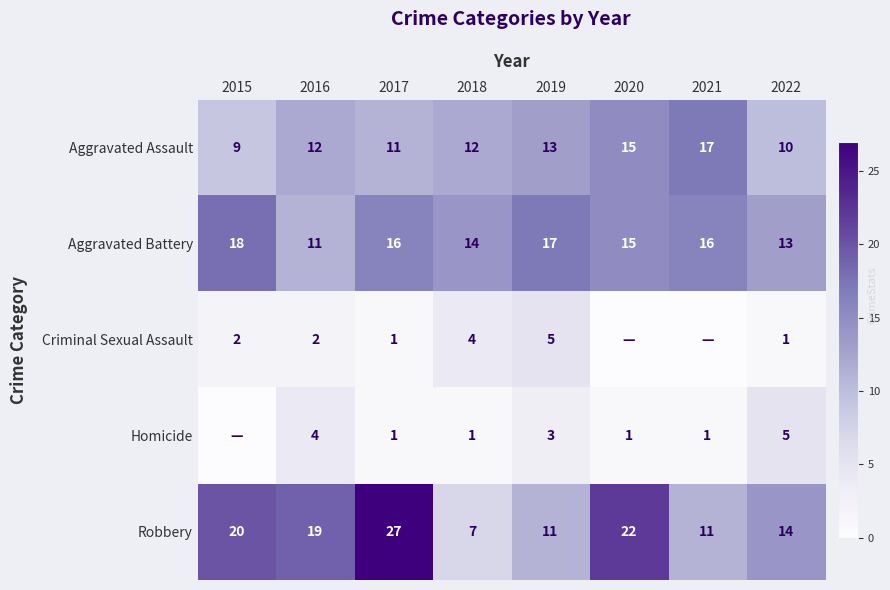

How many values in the Aggravated Battery series are below 16?

4